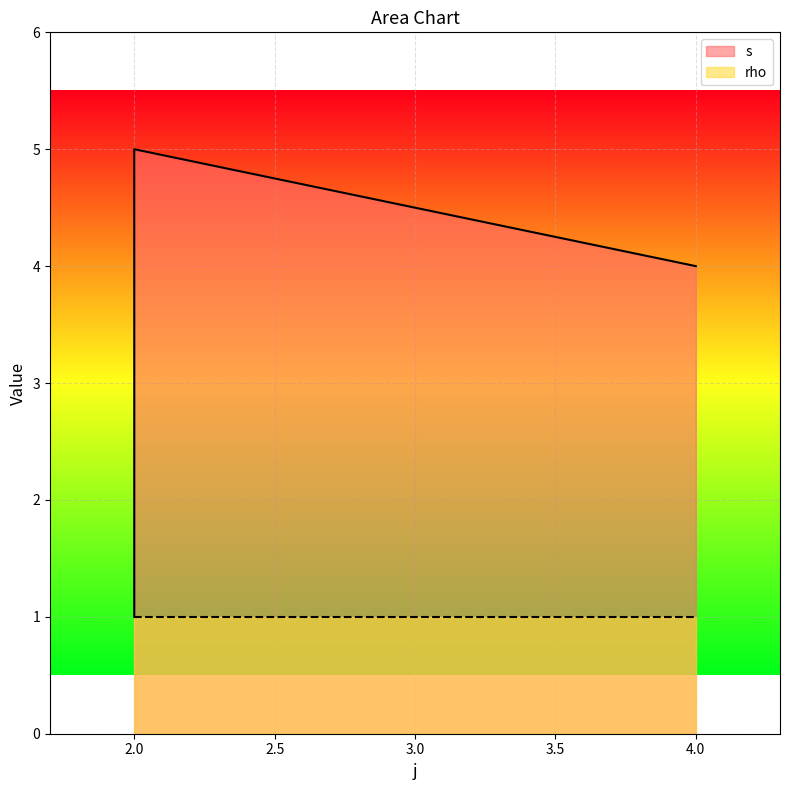

What is the value of the 3rd point from the left?

1